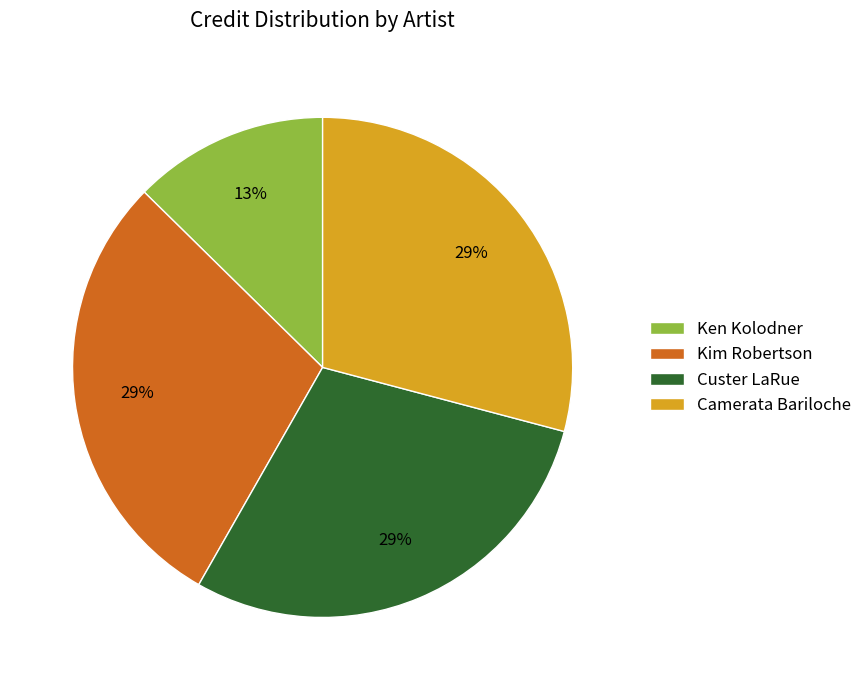

Does Kim Robertson account for over 50% of the chart?

No